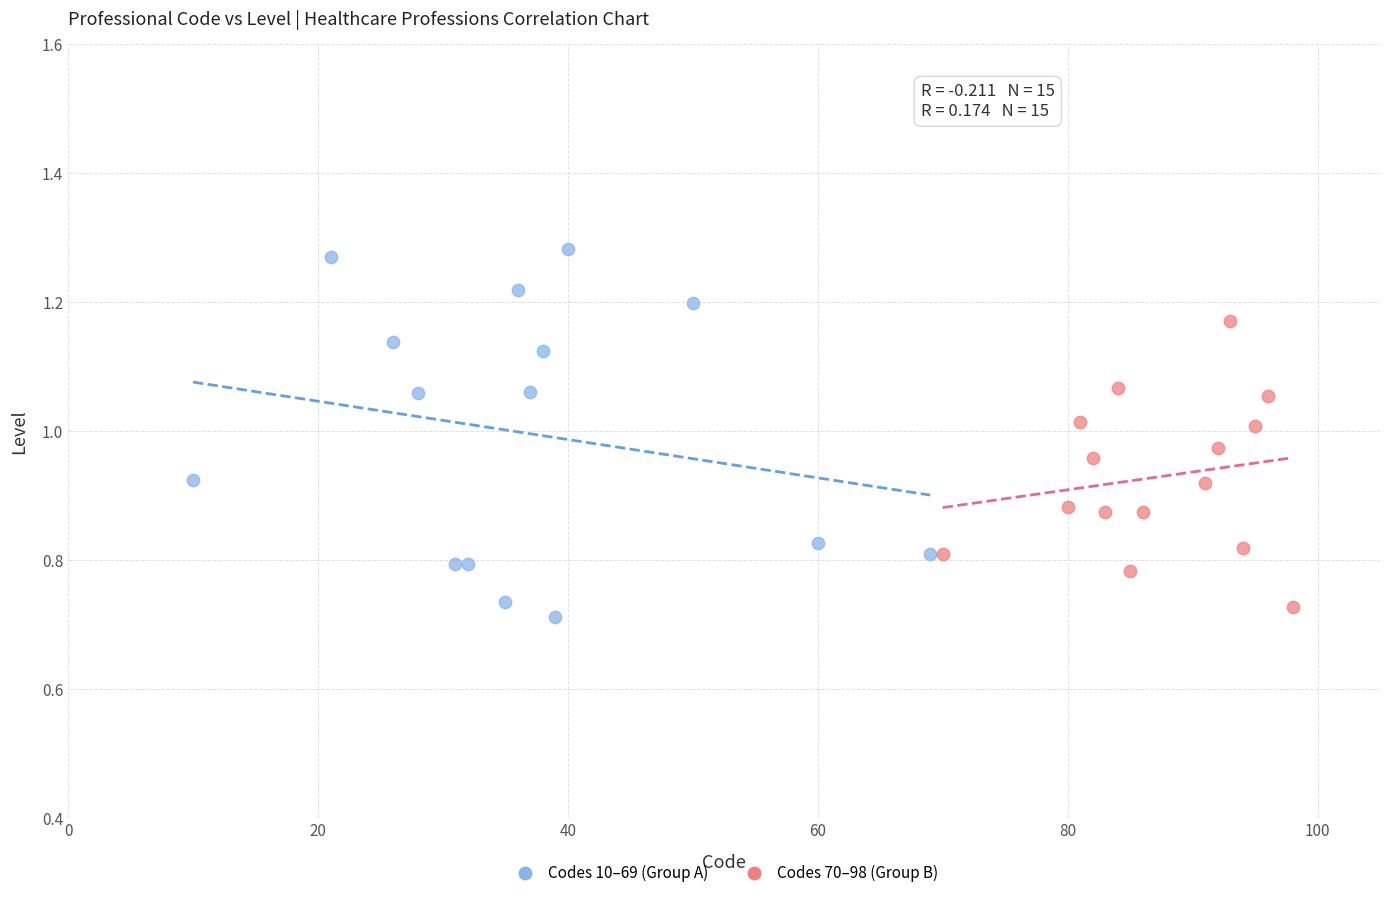

Which series has the largest Y range (max minus min)?

Codes 10–69 (Group A)